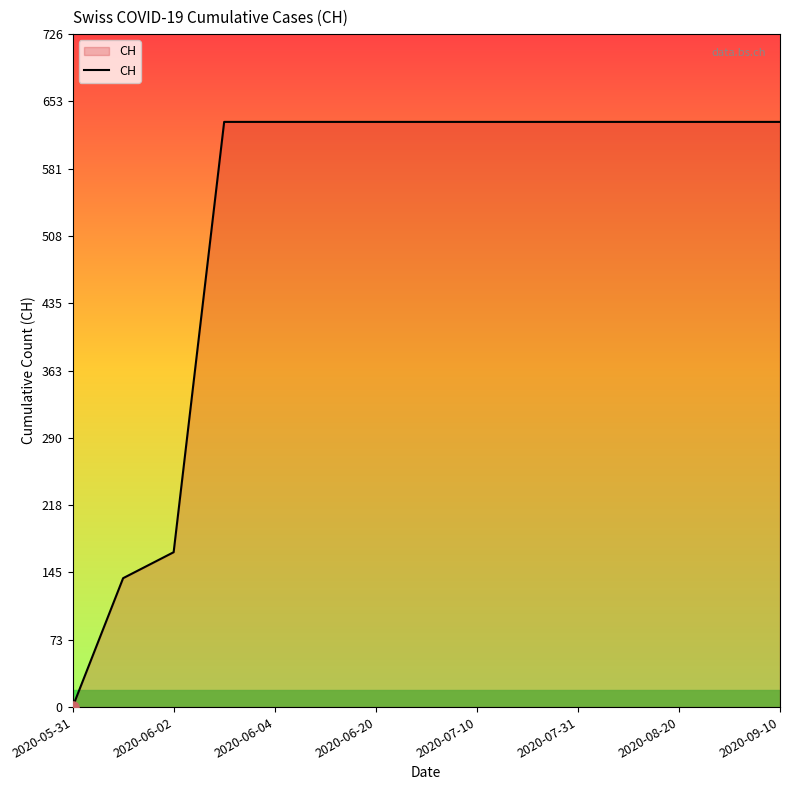

What is the difference between the maximum and minimum values?

631